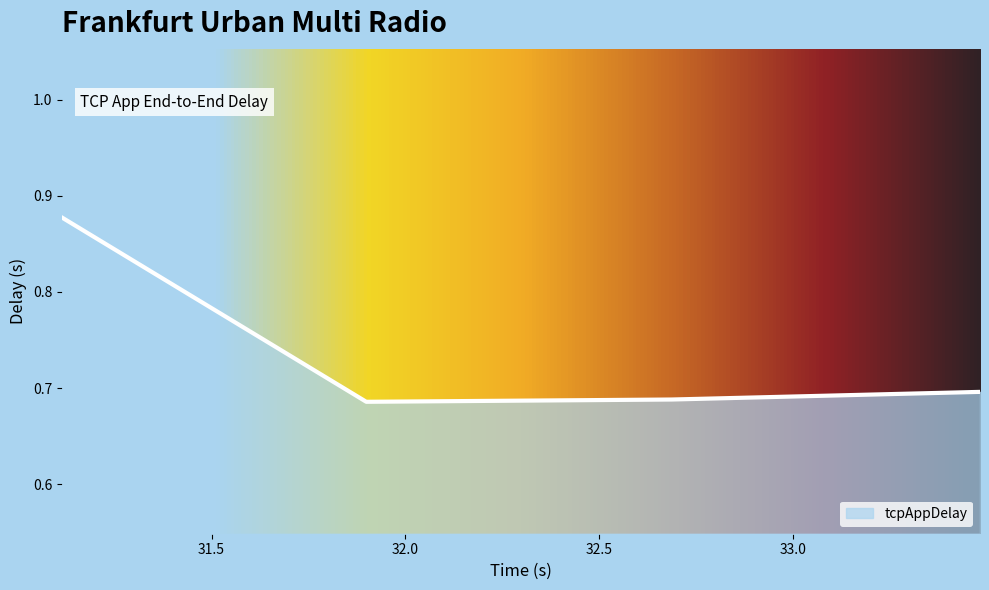

True or false: the data has more than 1 interior local peaks.

False